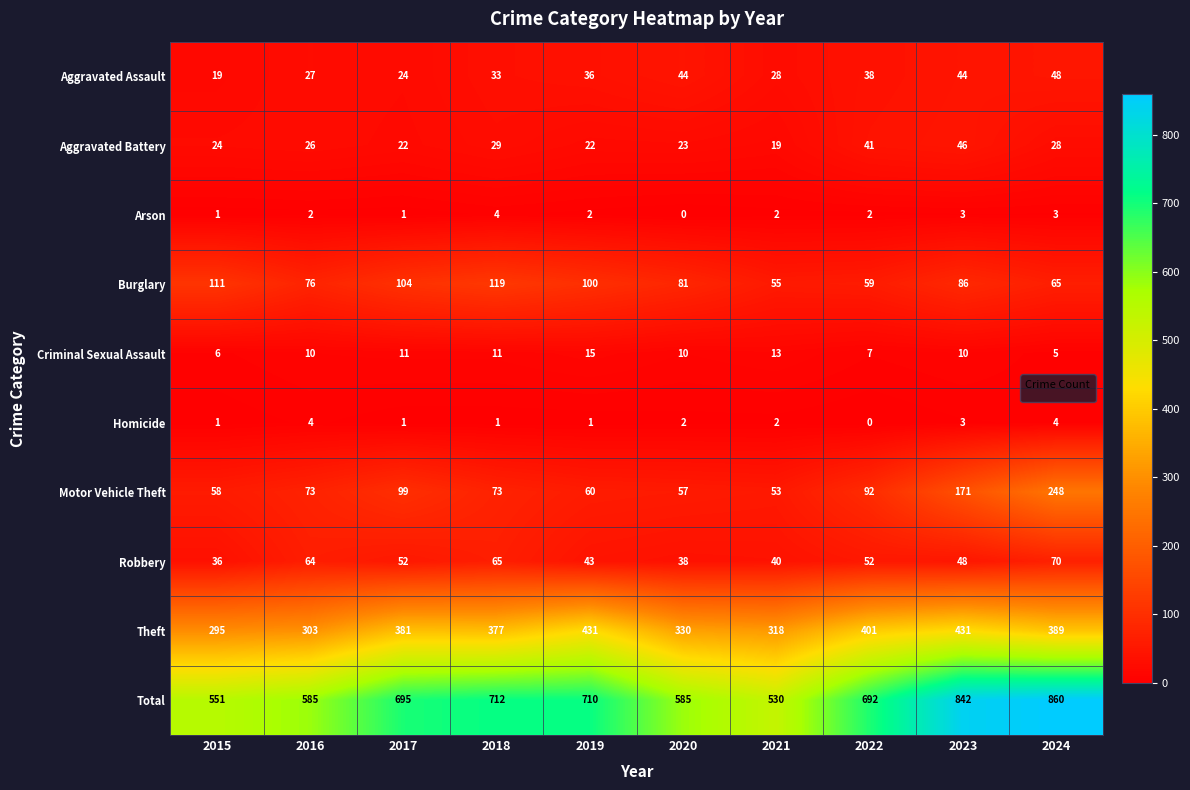

At which label does Theft reach its peak?

2019